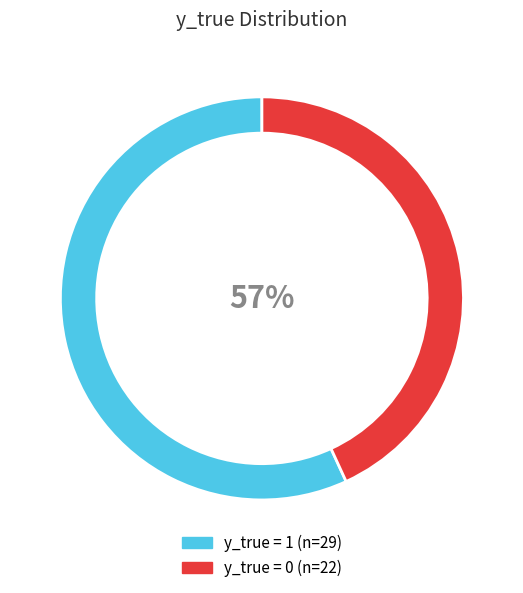

Is 1 the majority of the pie?

Yes